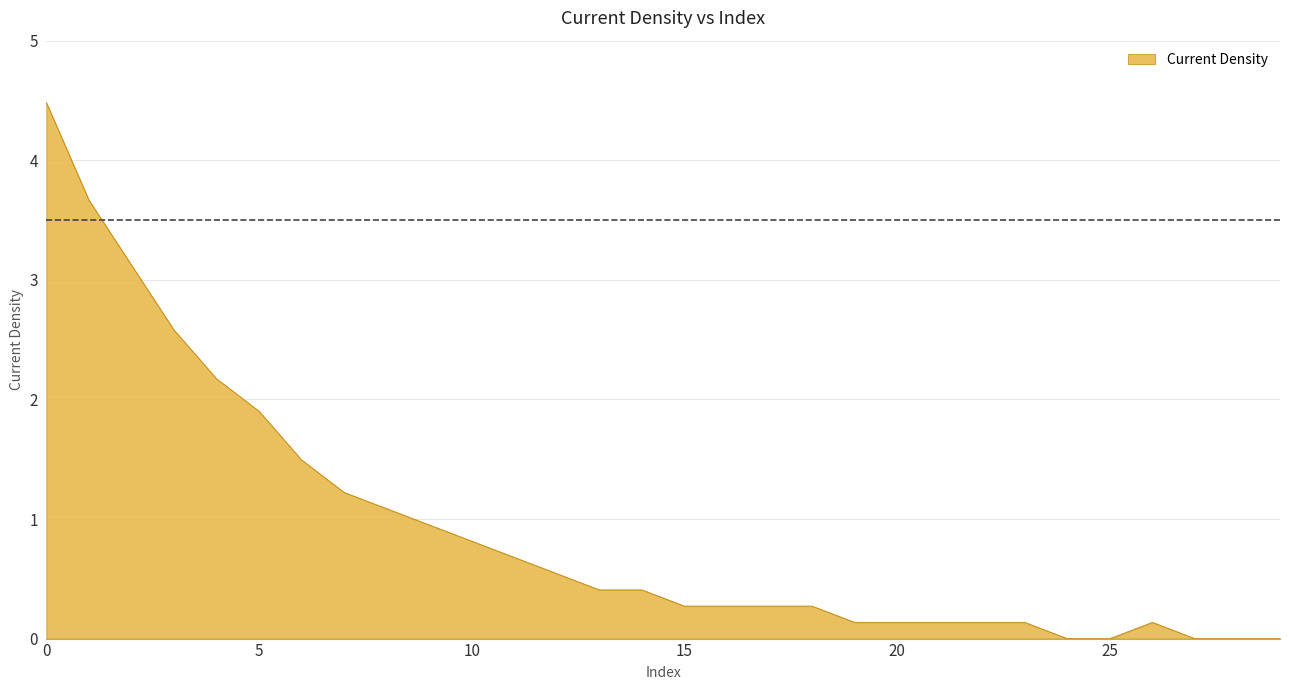

Does the chart display data point markers on the line(s)?

No